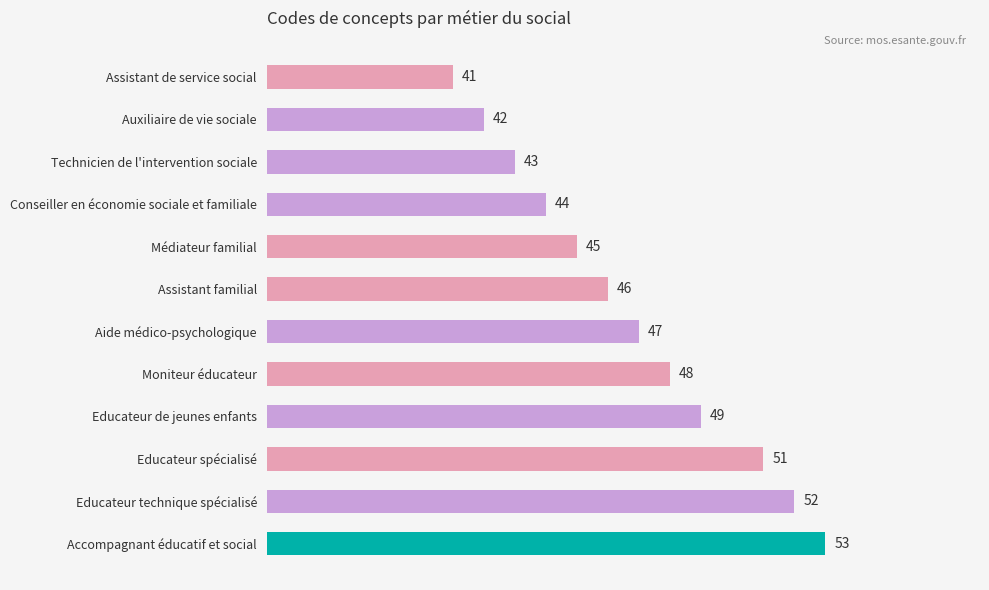

List the labels in order of value, smallest first.

Assistant de service social, Auxiliaire de vie sociale, Technicien de l'intervention sociale, Conseiller en économie sociale et familiale, Médiateur familial, Assistant familial, Aide médico-psychologique, Moniteur éducateur, Educateur de jeunes enfants, Educateur spécialisé, Educateur technique spécialisé, Accompagnant éducatif et social